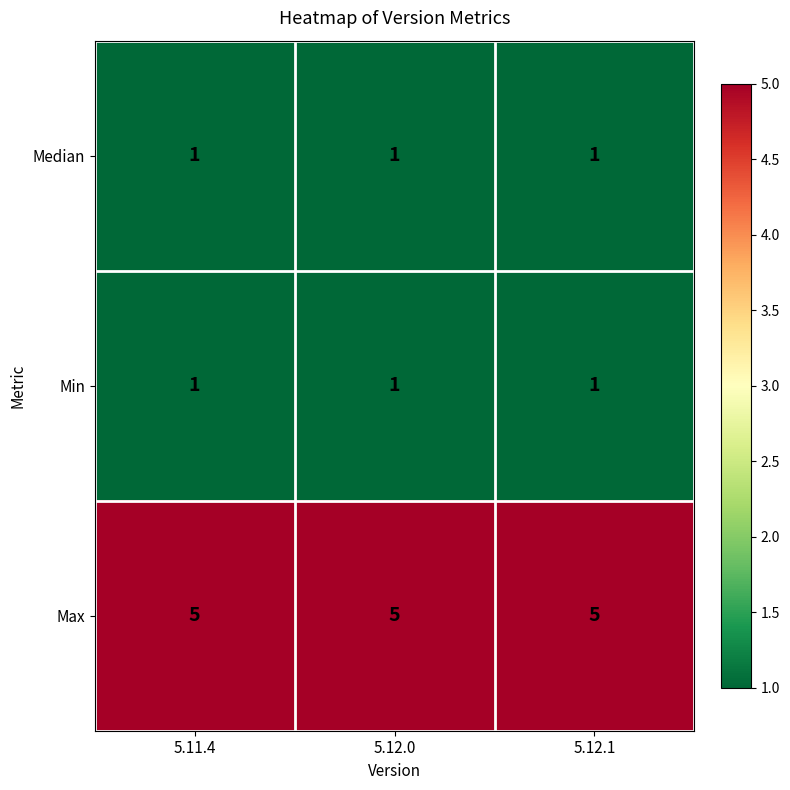

What is the total value across all series at 5.12.1?

7